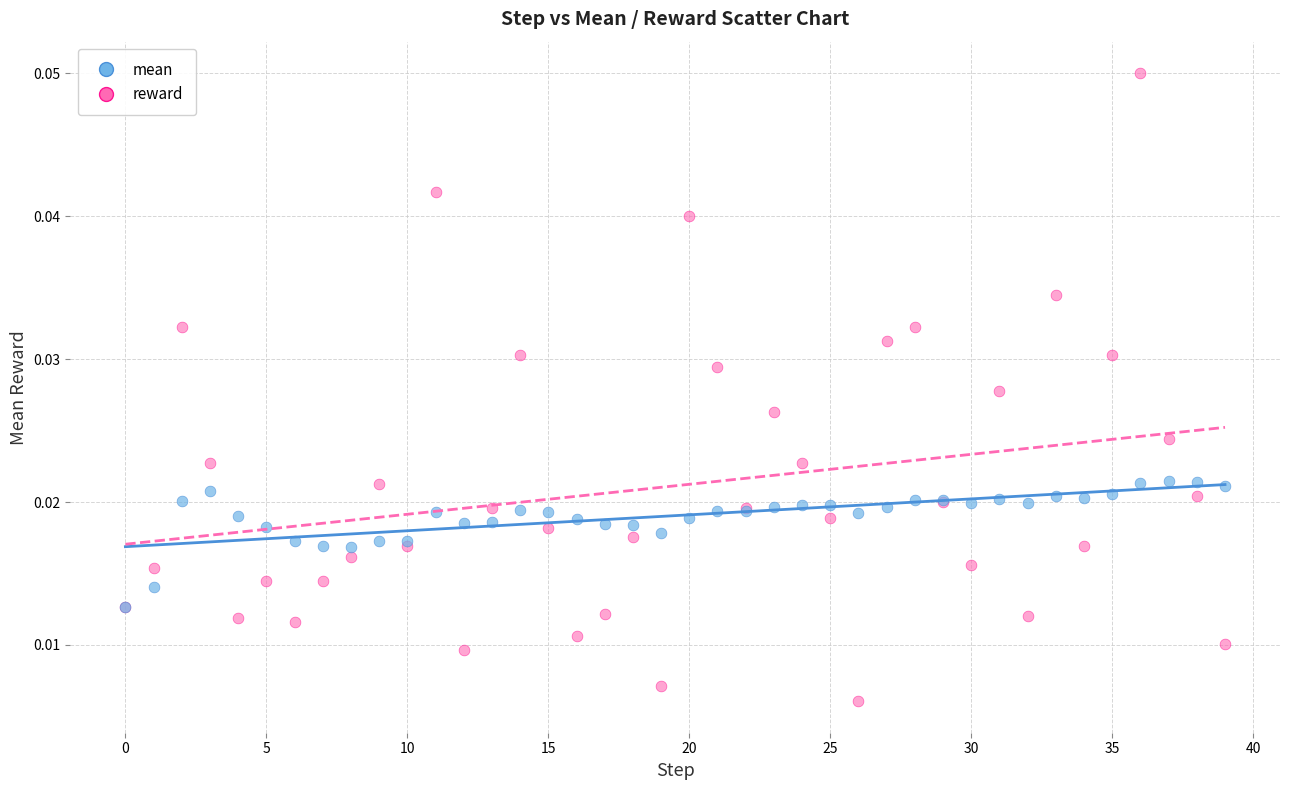

Which series reaches the maximum Y coordinate?

reward